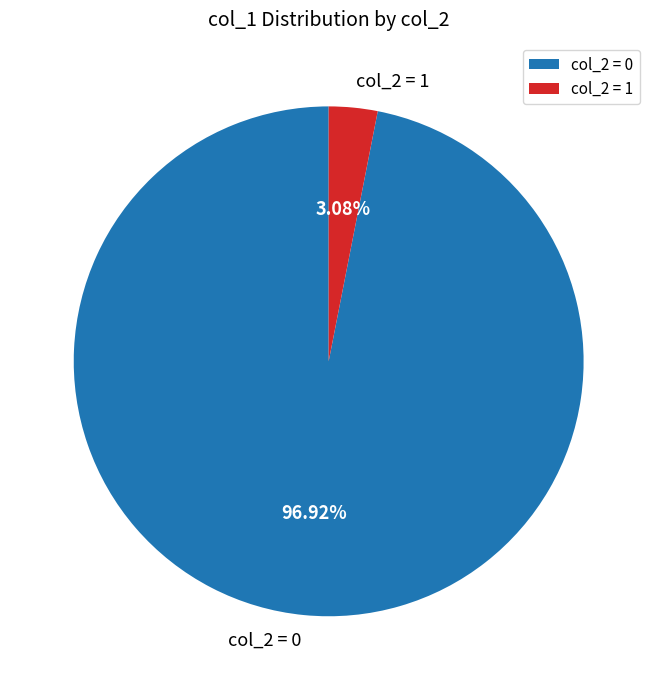

Rank the categories by value from lowest to highest.

col_2 = 1, col_2 = 0